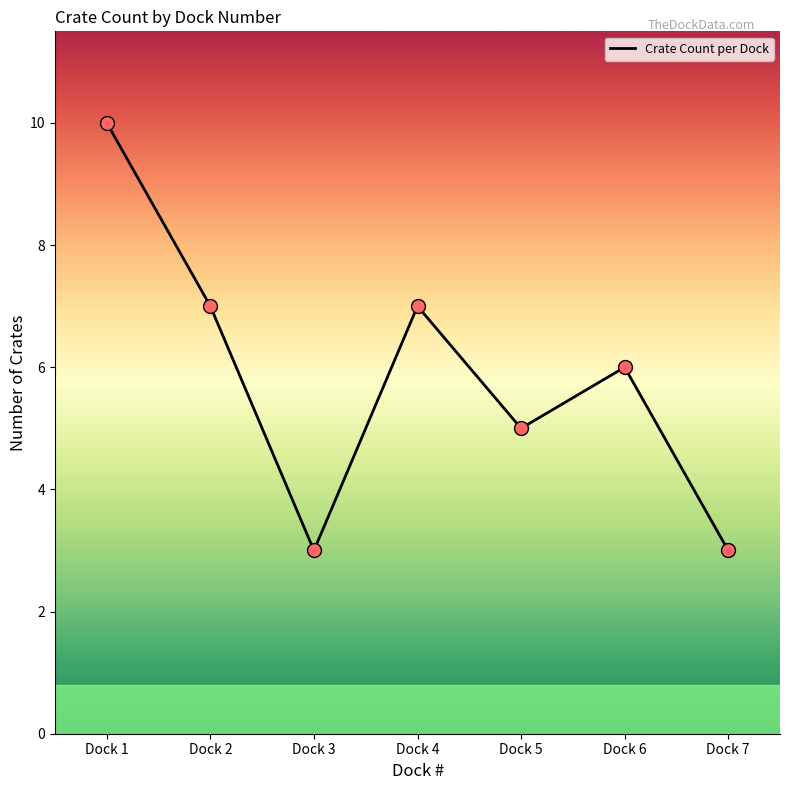

Reading left to right, what are all the values shown in this chart?

Dock 1=10	Dock 2=7	Dock 3=3	Dock 4=7	Dock 5=5	Dock 6=6	Dock 7=3